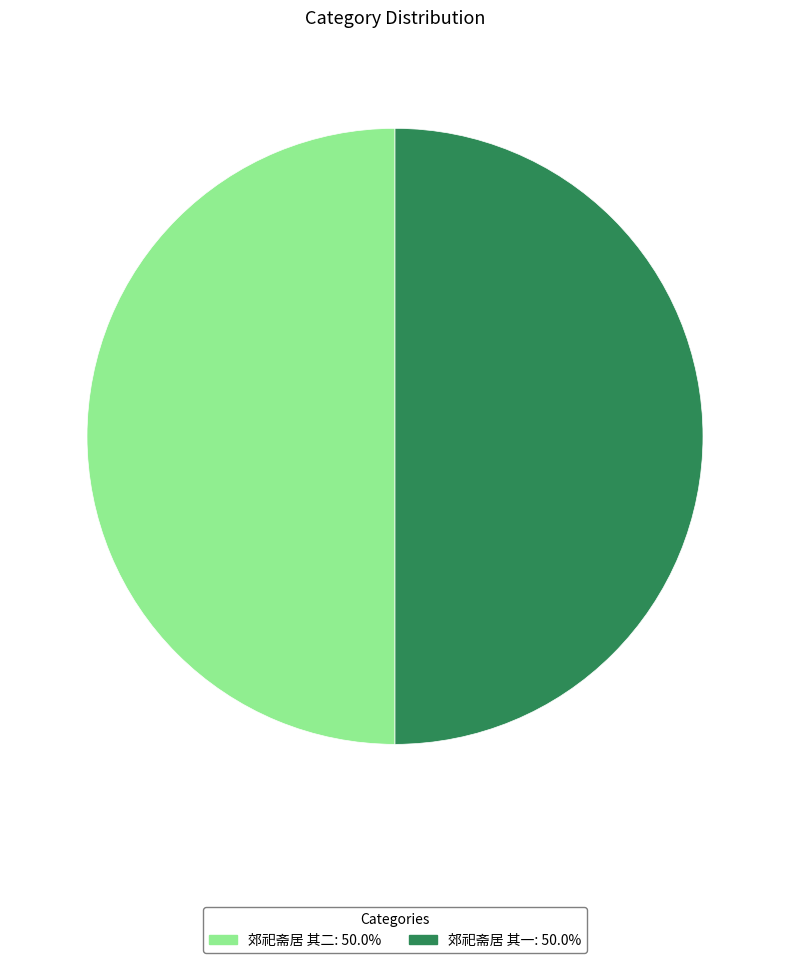

Combined, do 郊祀斋居 其二 and 郊祀斋居 其一 account for over 50%?

Yes